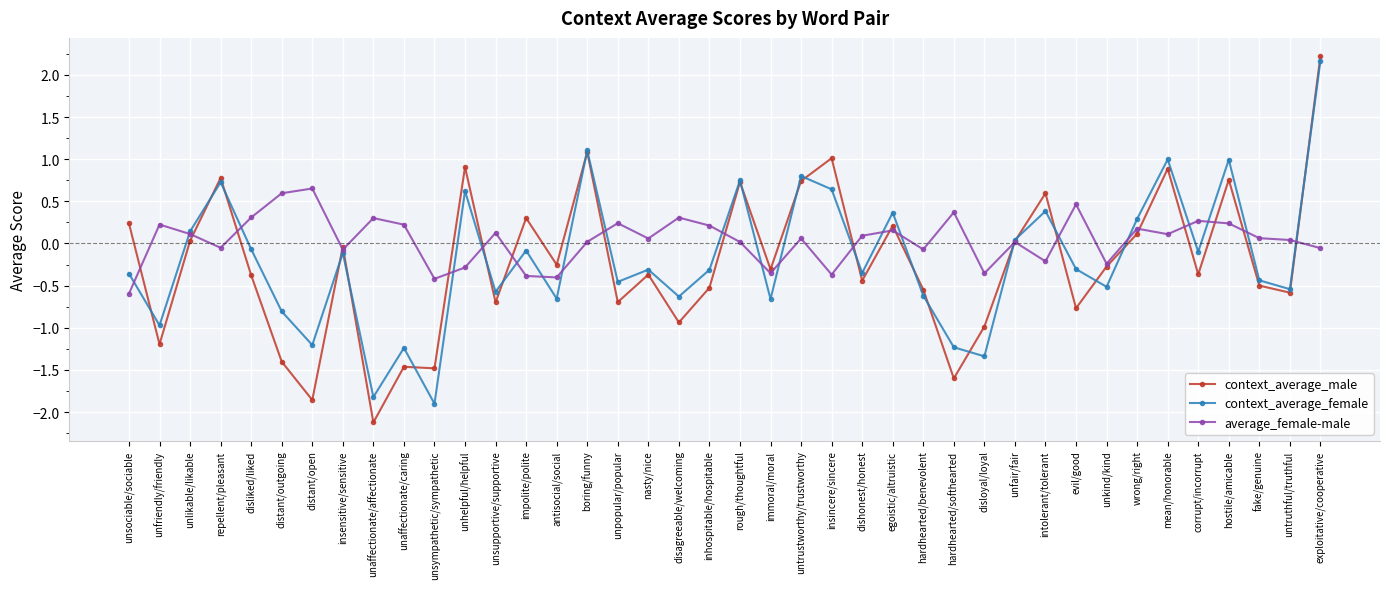

What is the maximum value for average_female-male?

0.7